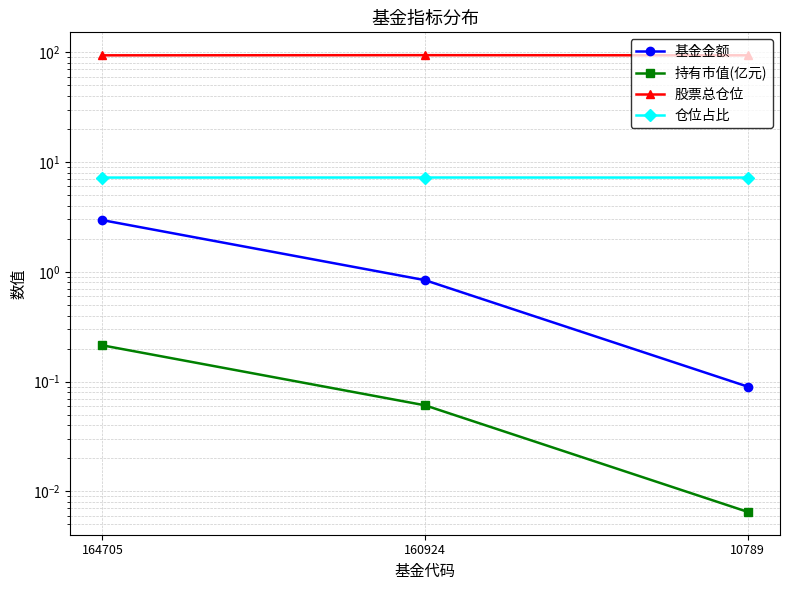

Reading left to right, what are all the values shown in this chart?

基金金额: 164705=3.0	160924=0.8	10789=0.1
持有市值(亿元): 164705=0.2	160924=0.1	10789=0.0
股票总仓位: 164705=94.0	160924=94.3	10789=94.0
仓位占比: 164705=7.2	160924=7.2	10789=7.2